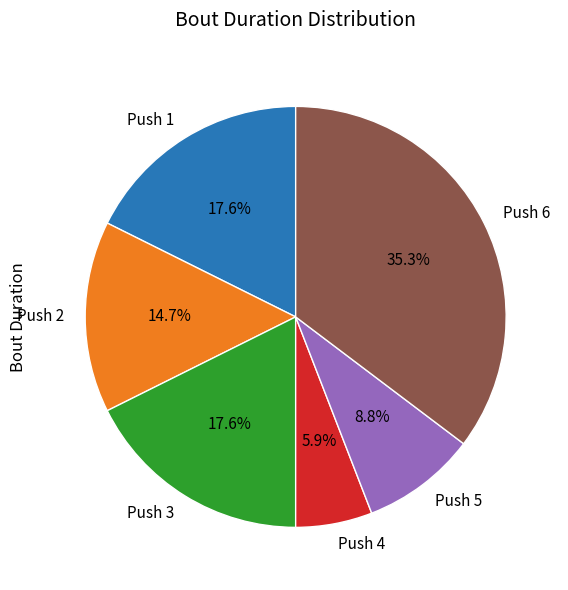

What is the ratio of the value at Push 4 to the value at Push 6?

0.2